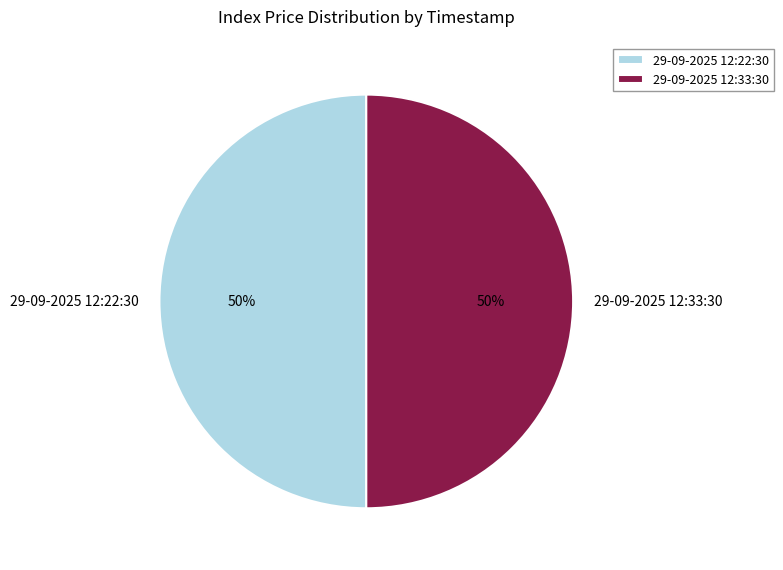

How many slices are in this pie chart?

2